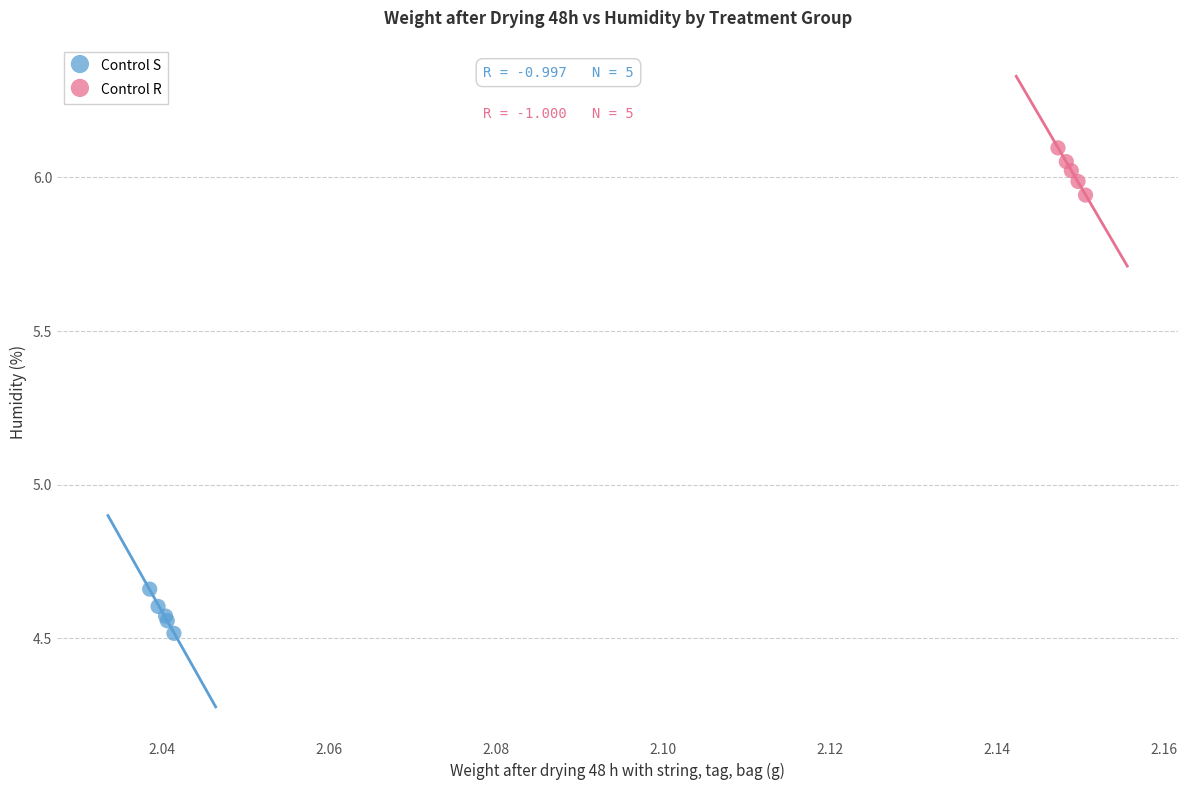

Which series has the largest Y range (max minus min)?

Control R